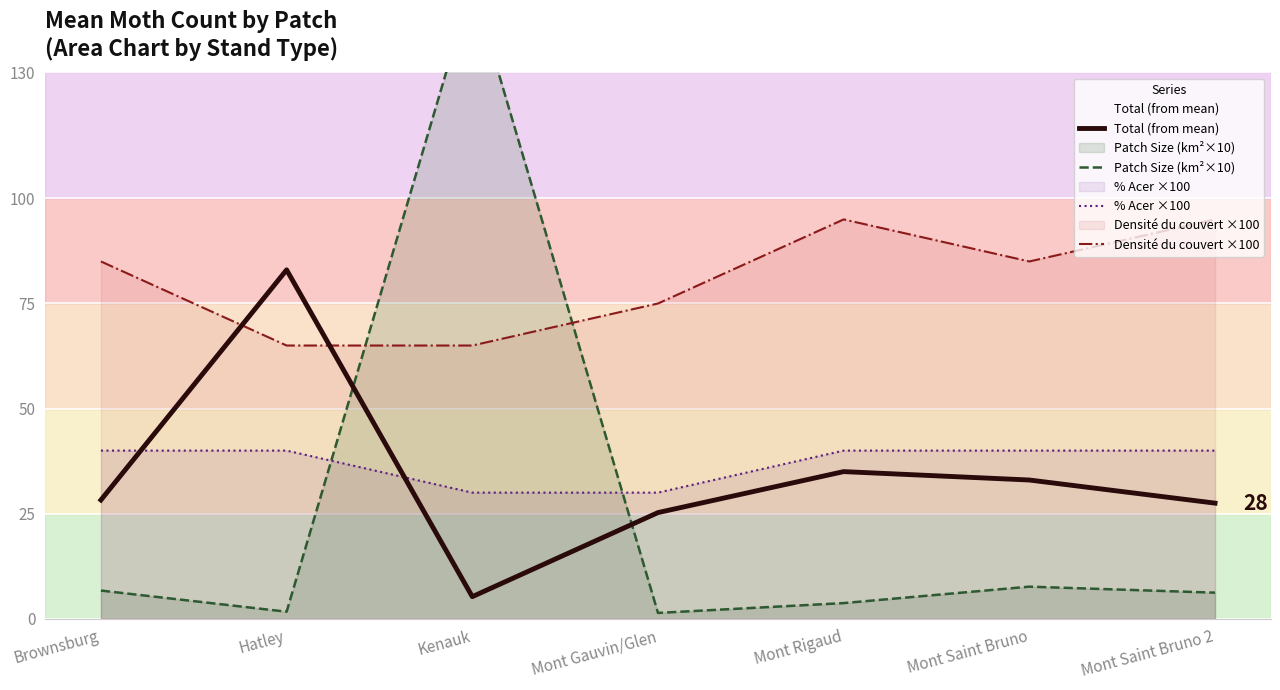

Is it true that % Acer ×100 equals 21.8 at Mont Saint Bruno?

False